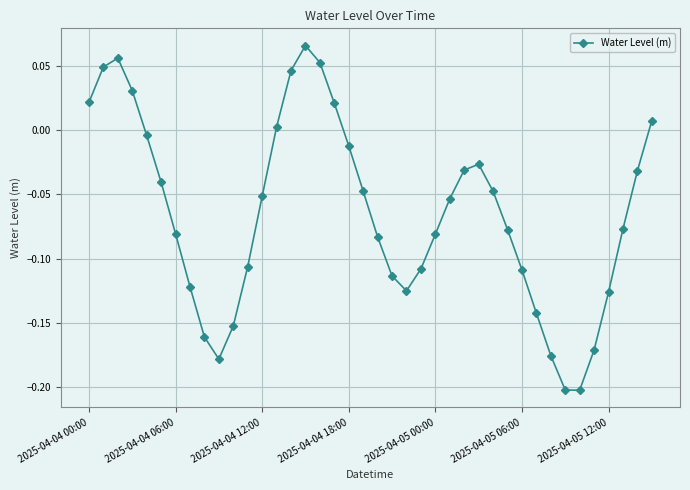

What is the difference between the maximum and minimum values?

0.3